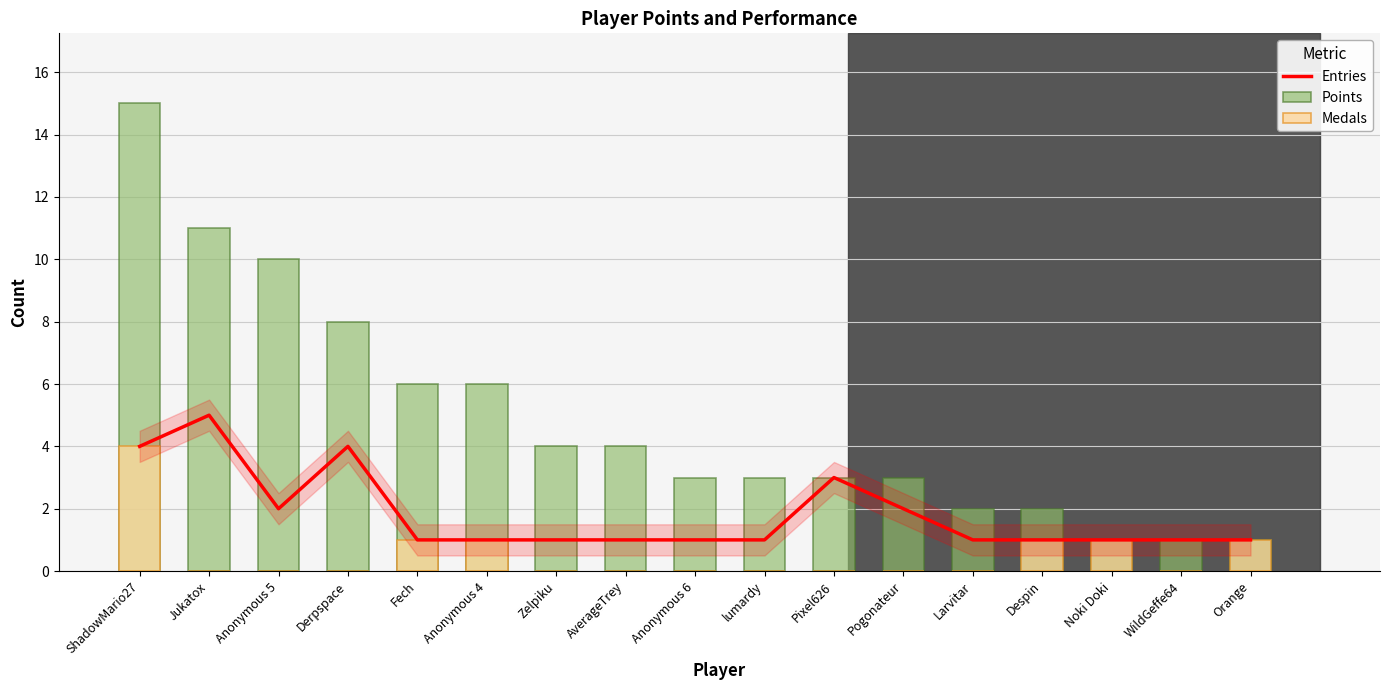

How many values in Medals are above zero?

6